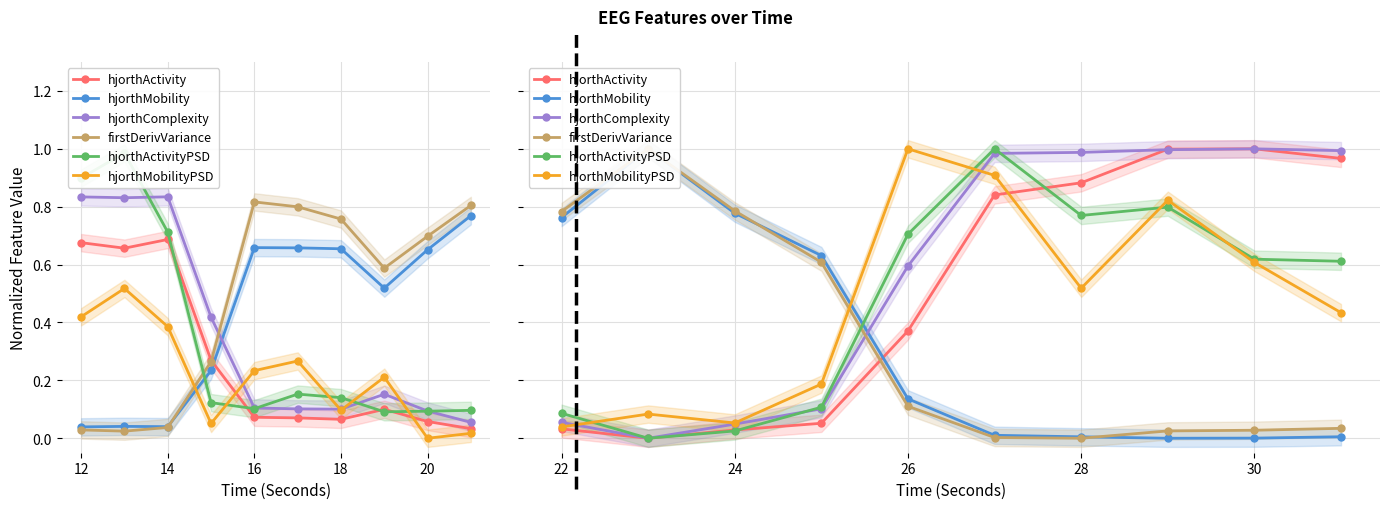

The value of hjorthMobilityPSD at 16 is 0.2. True or false?

True